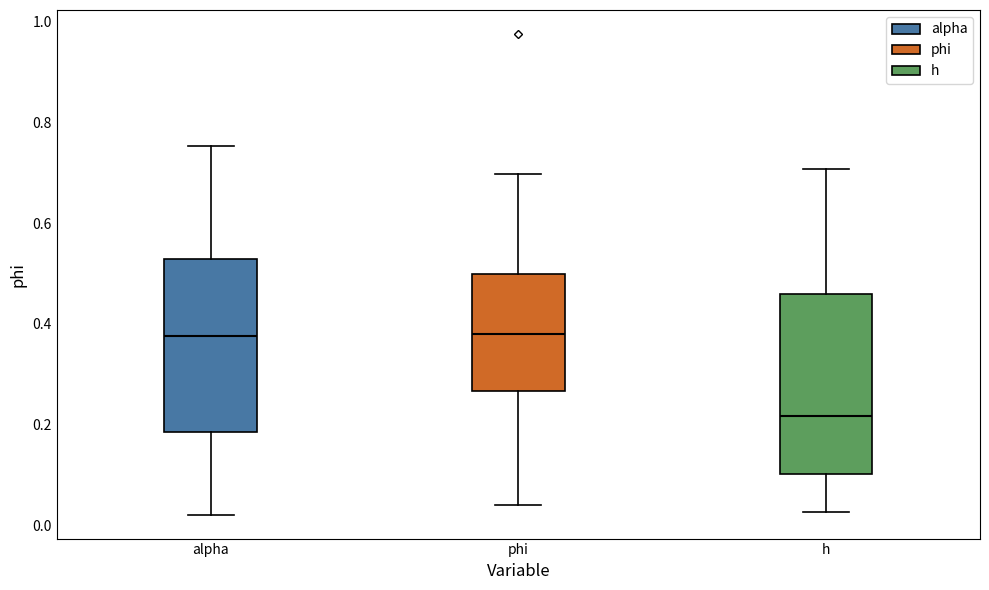

Reading left to right, transcribe this box plot: for each box, give where its median line is, the range the box spans, and where its two whiskers end, as read against the y-axis. The values are not printed on the chart, so give them approximately, as read against the axis.

alpha: median 0.38, box 0.18 to 0.52, whiskers 0.02 to 0.76
phi: median 0.38, box 0.26 to 0.50, whiskers 0.04 to 0.70
h: median 0.22, box 0.10 to 0.46, whiskers 0.02 to 0.70